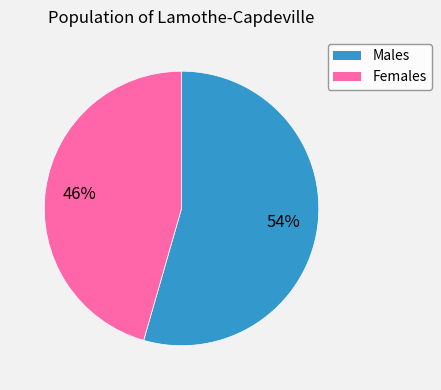

To the nearest percent, what is the average slice percentage?

50%